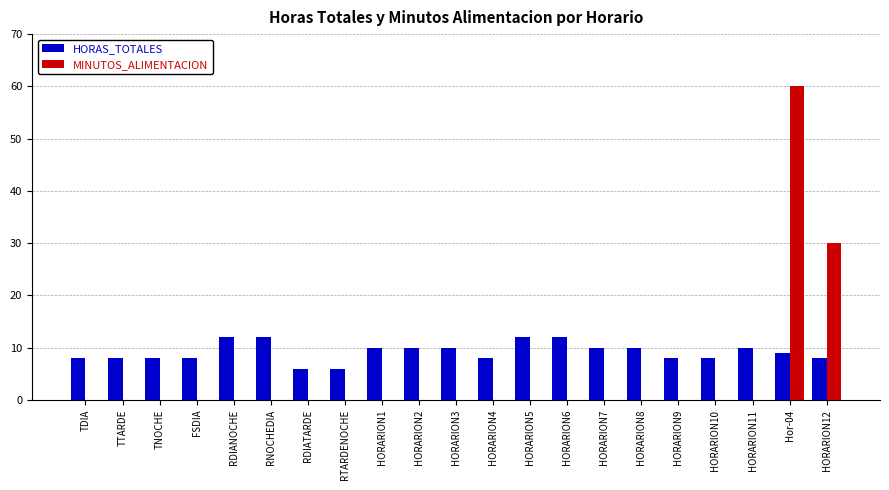

At which category is the sum across all series the highest?

Hor-04